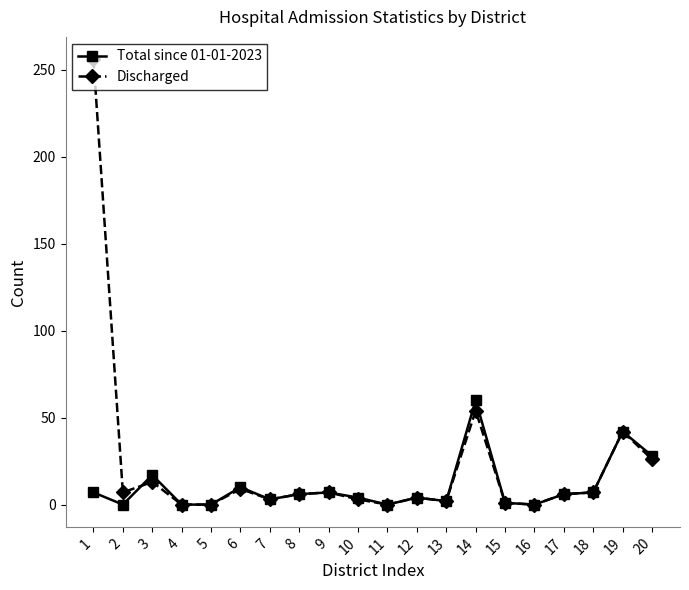

Where is Discharged nearest to the value 128?

14